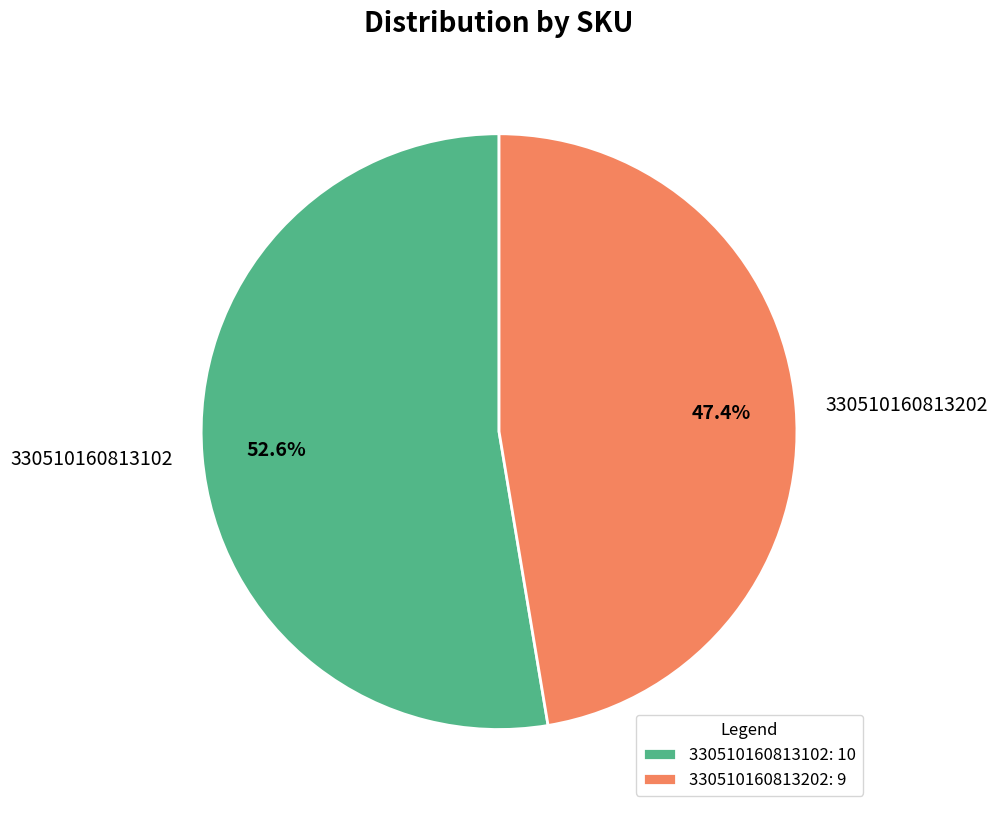

To the nearest percent, what portion does 330510160813202 represent?

47%